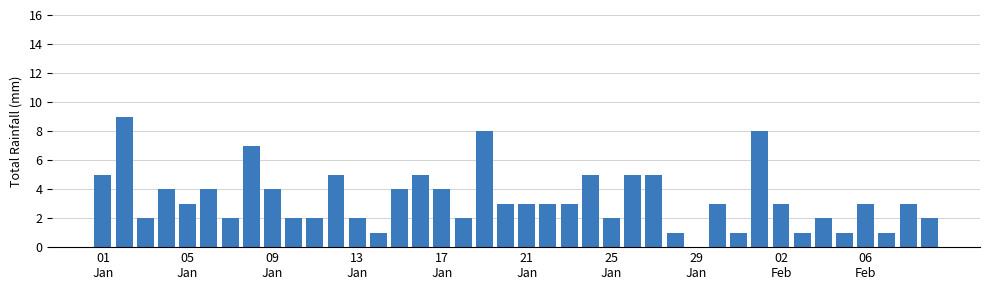

What is the greatest value displayed?

9